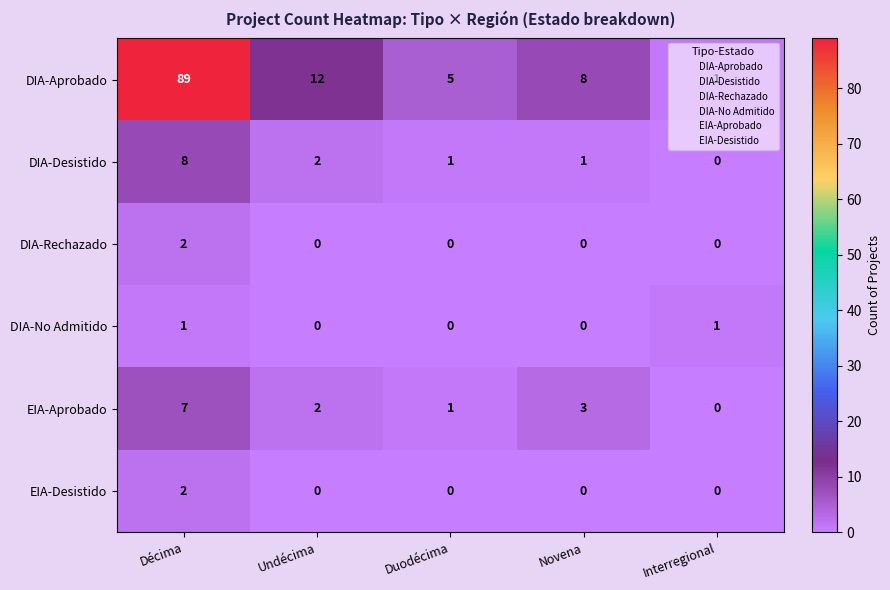

The DIA-Desistido series shows 3 at Undécima. True or false?

False